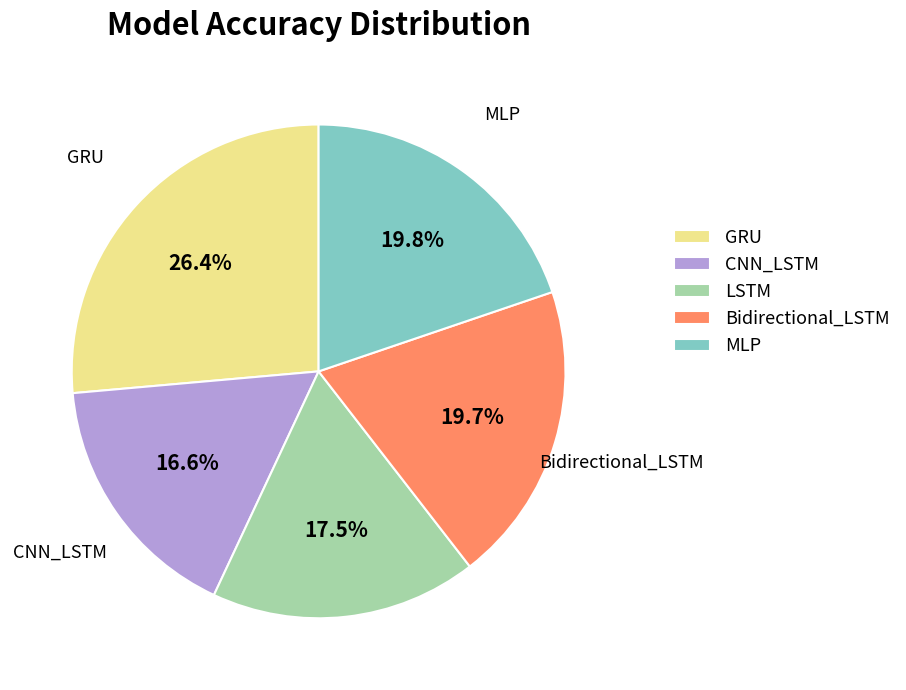

Combined, what portion of the pie is CNN_LSTM and GRU?

43.0%